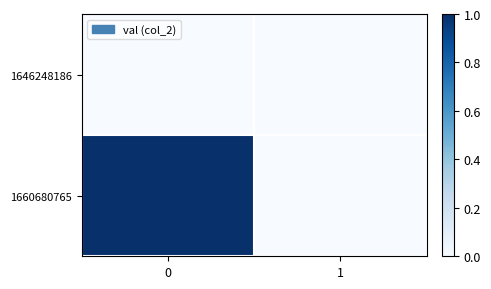

Which series has the largest range (max minus min)?

1660680765